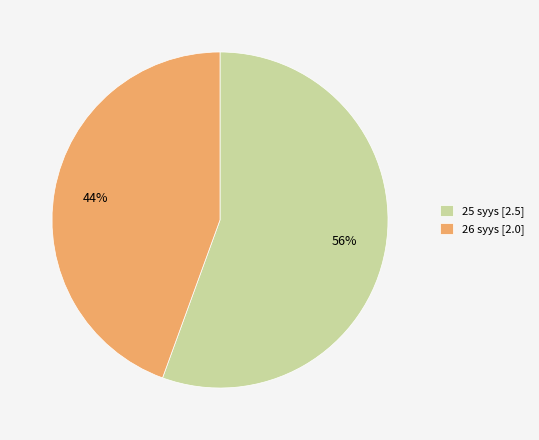

How many slices are in this pie chart?

2